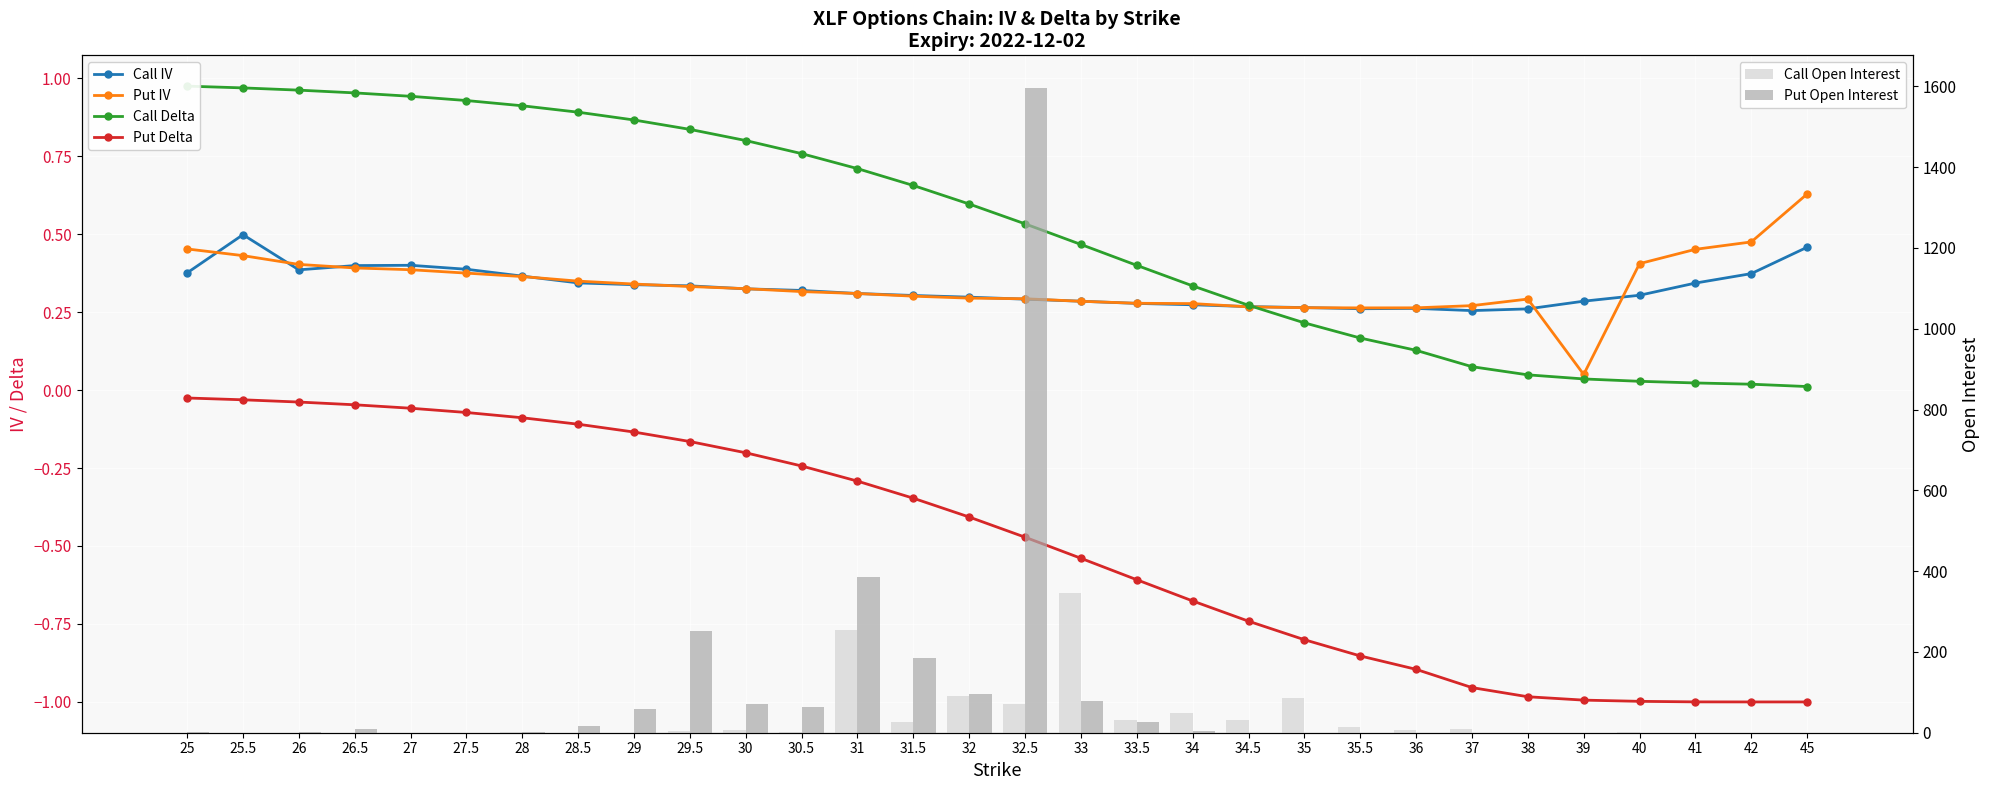

How many series are shown in this chart?

6